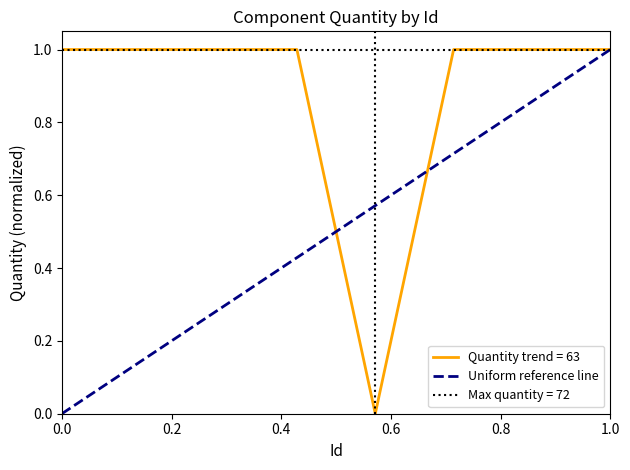

How many points are lower than both their immediate neighbors (excluding endpoints)?

1